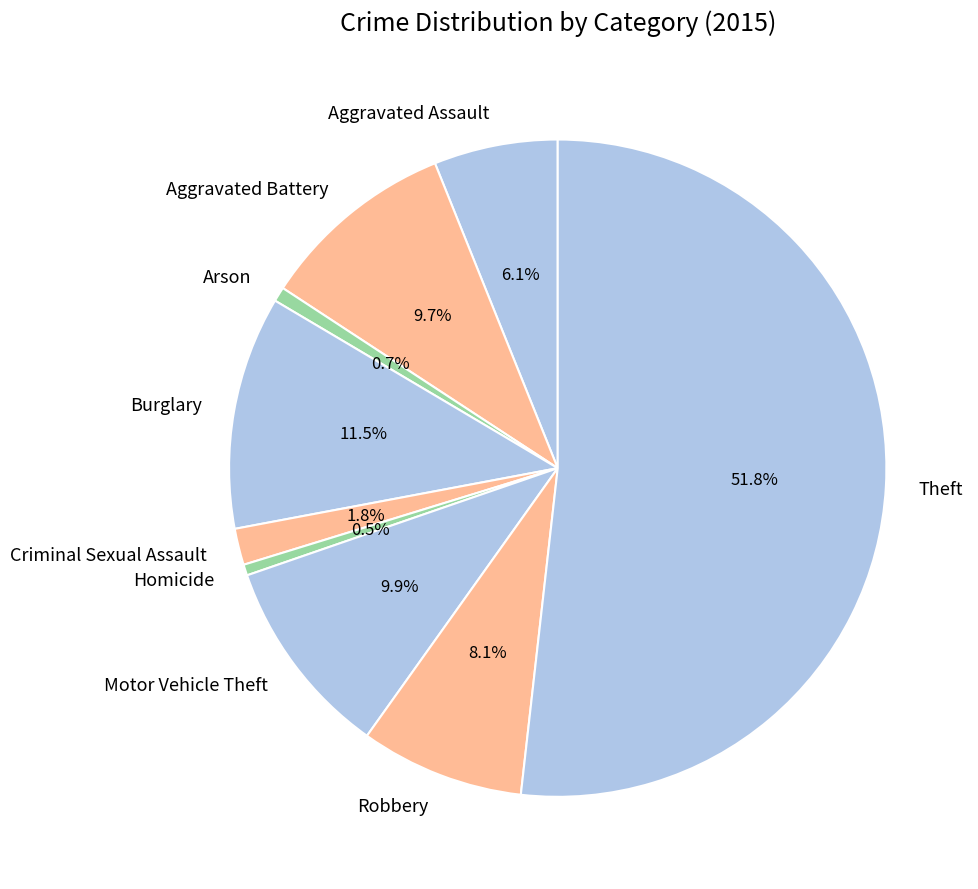

Count the number of slices in the pie.

9